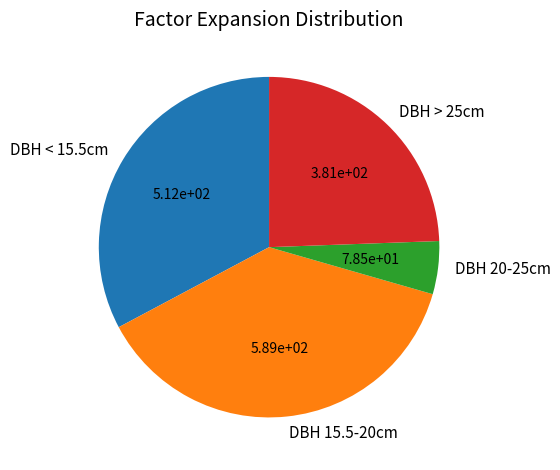

True or false: DBH 20-25cm accounts for 5% of the total.

True